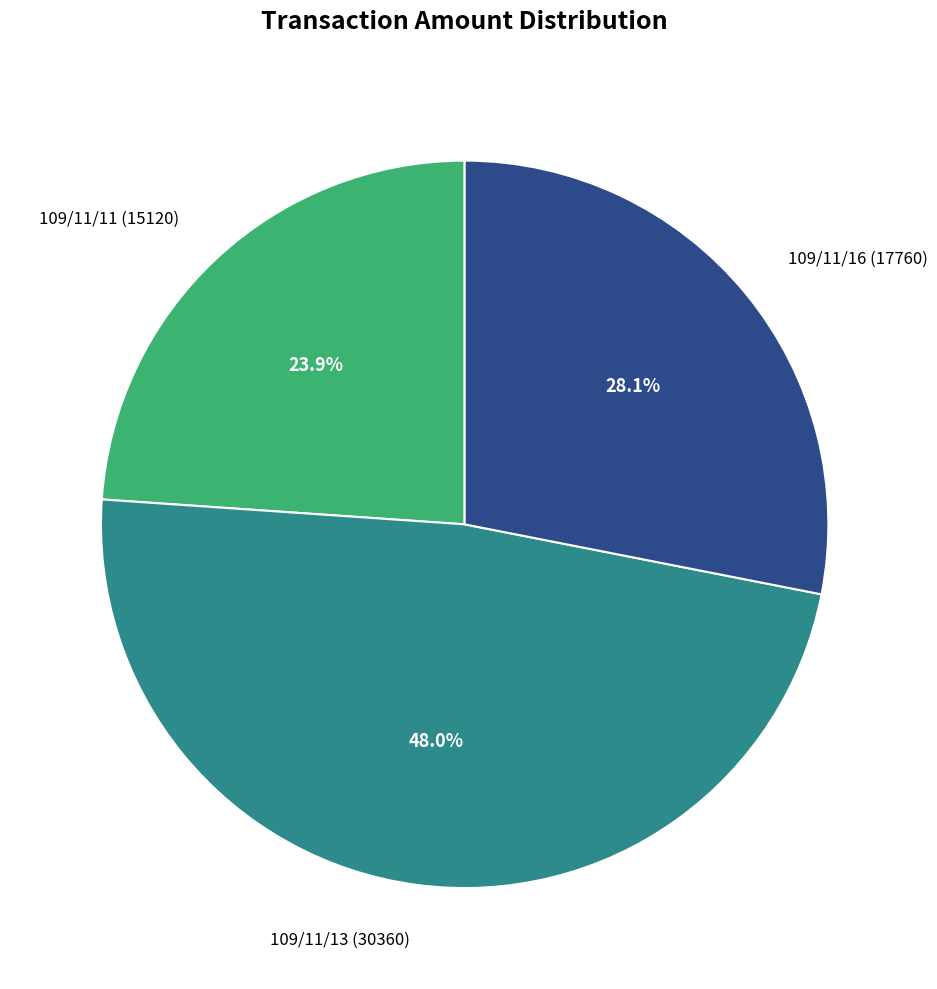

What is the smallest slice in the pie chart?

109/11/11